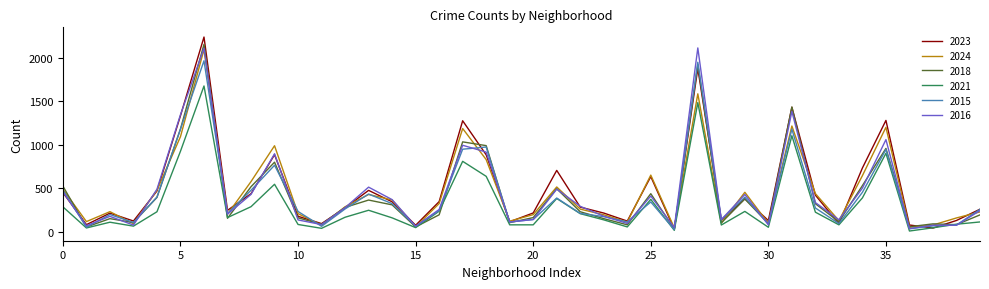

What is the maximum value for 2016?

2110